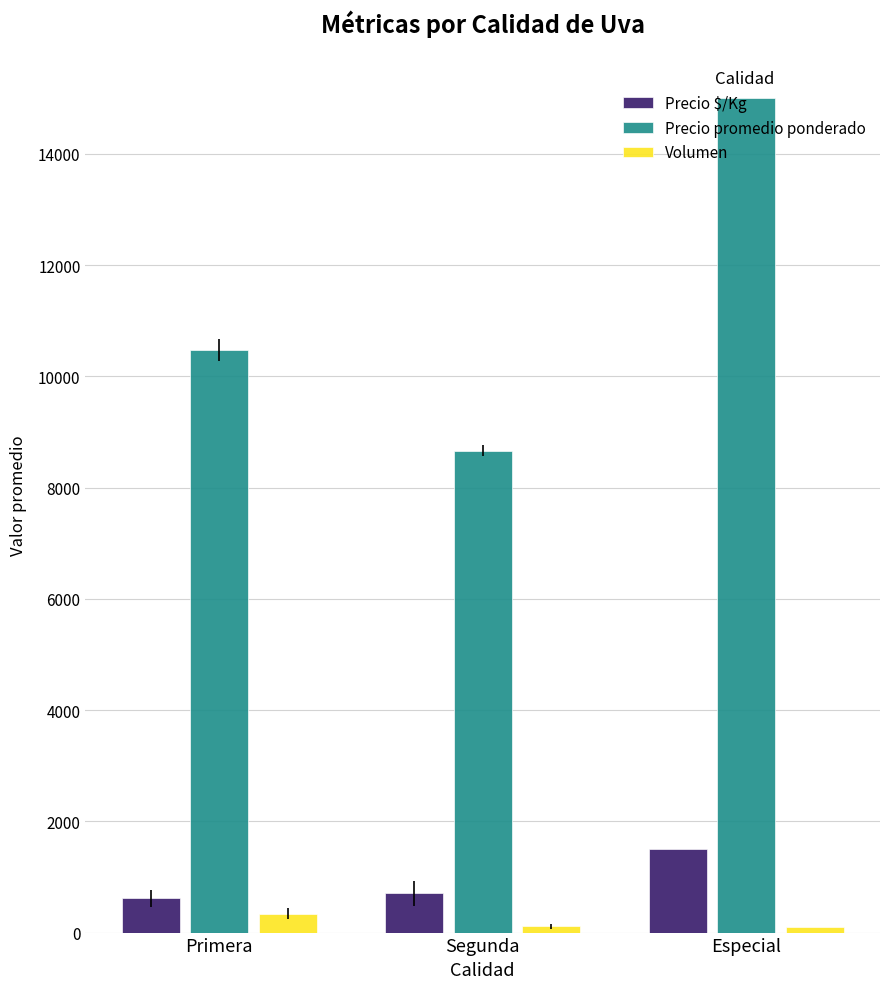

What are all the series names shown in the legend?

Precio $/Kg, Precio promedio ponderado, Volumen